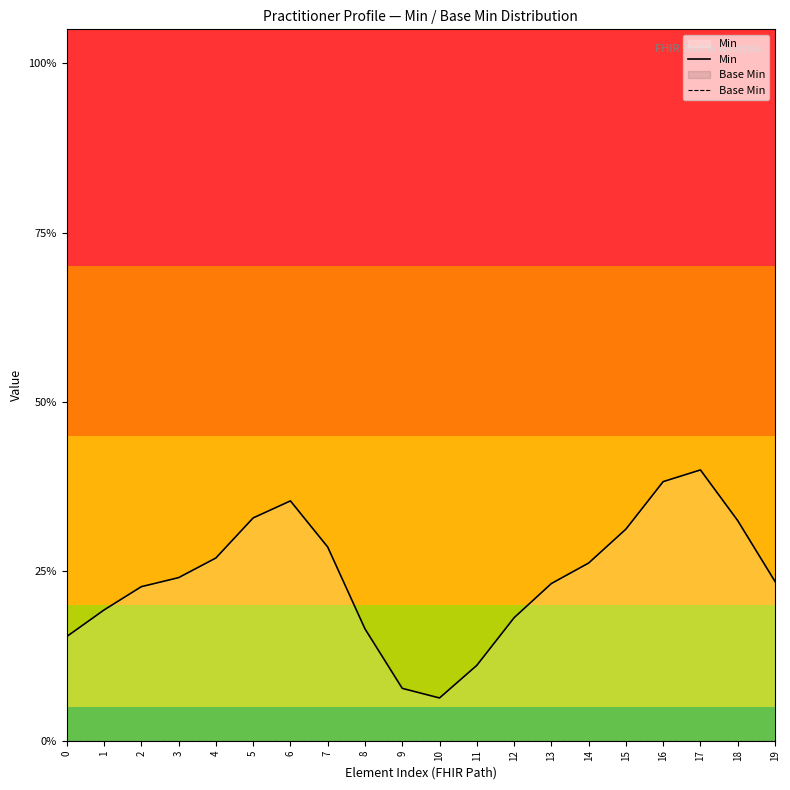

Which series has the largest total across all categories?

Min